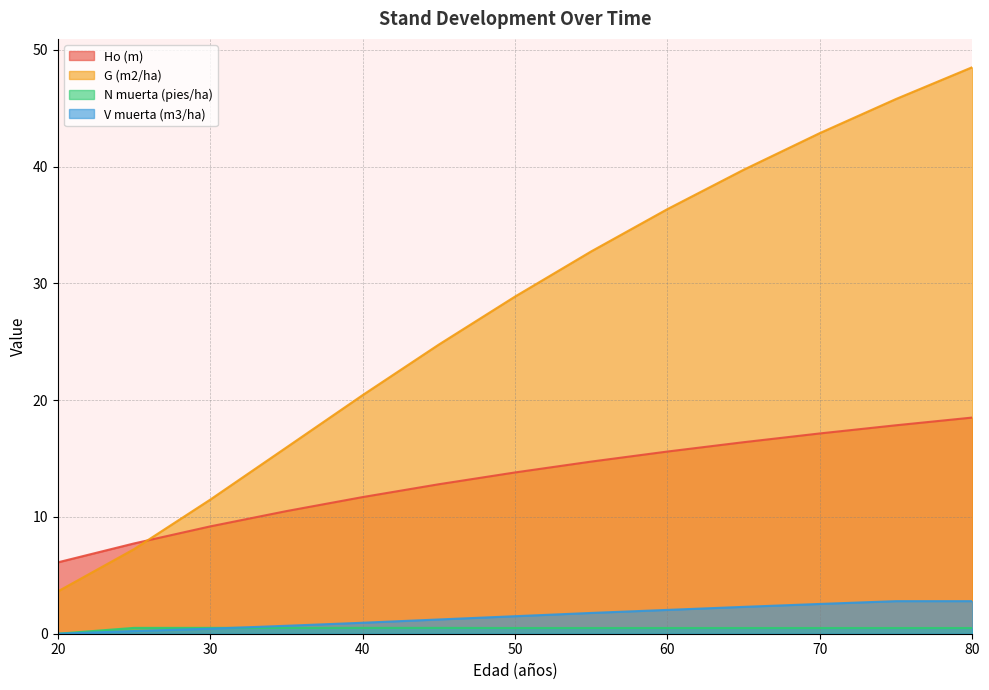

At how many categories does at least one series exceed 22?

8